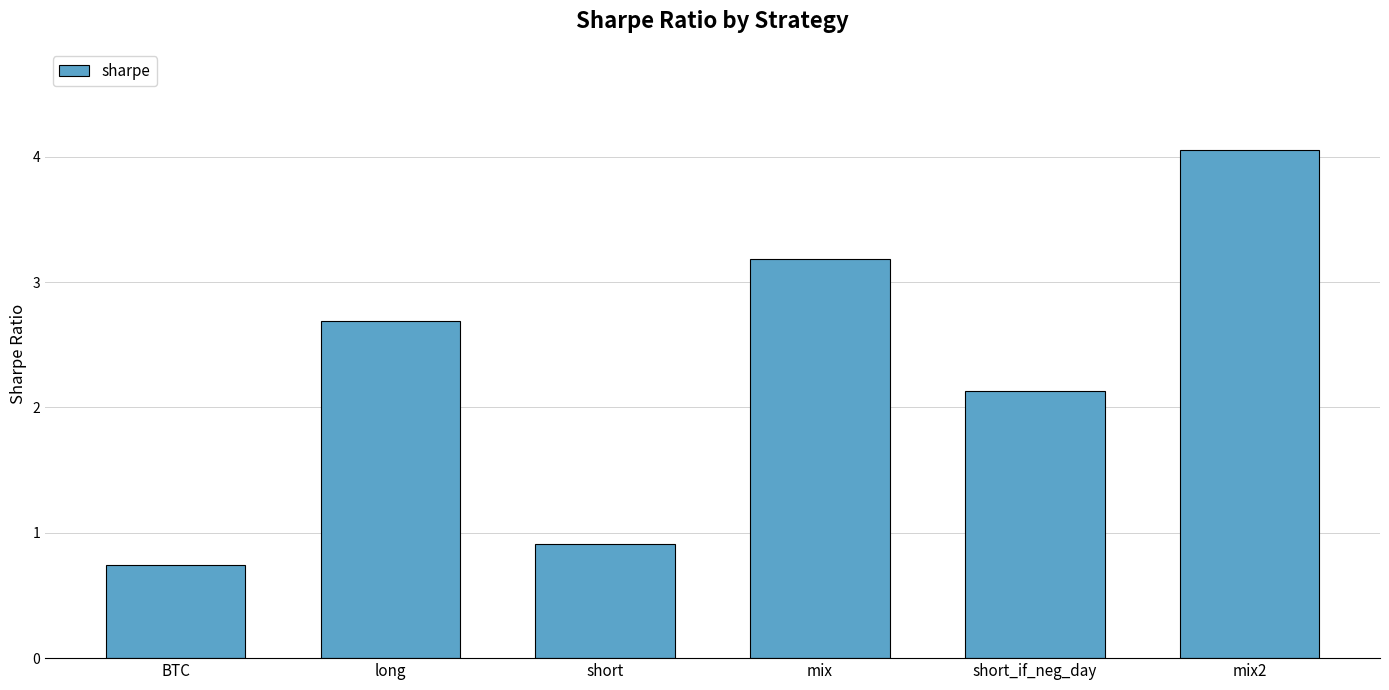

Rank the categories by value from highest to lowest.

mix2, mix, long, short_if_neg_day, short, BTC